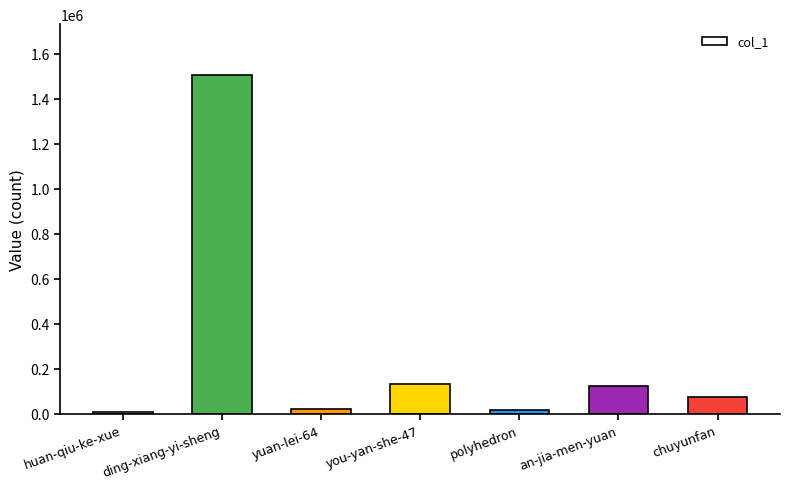

What position from the right is yuan-lei-64?

5